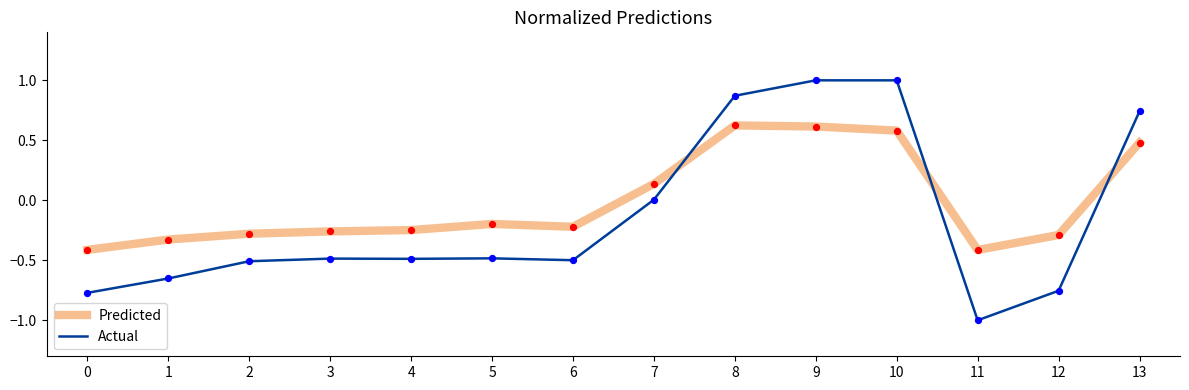

What is the total value across all series at 1?

-1.0